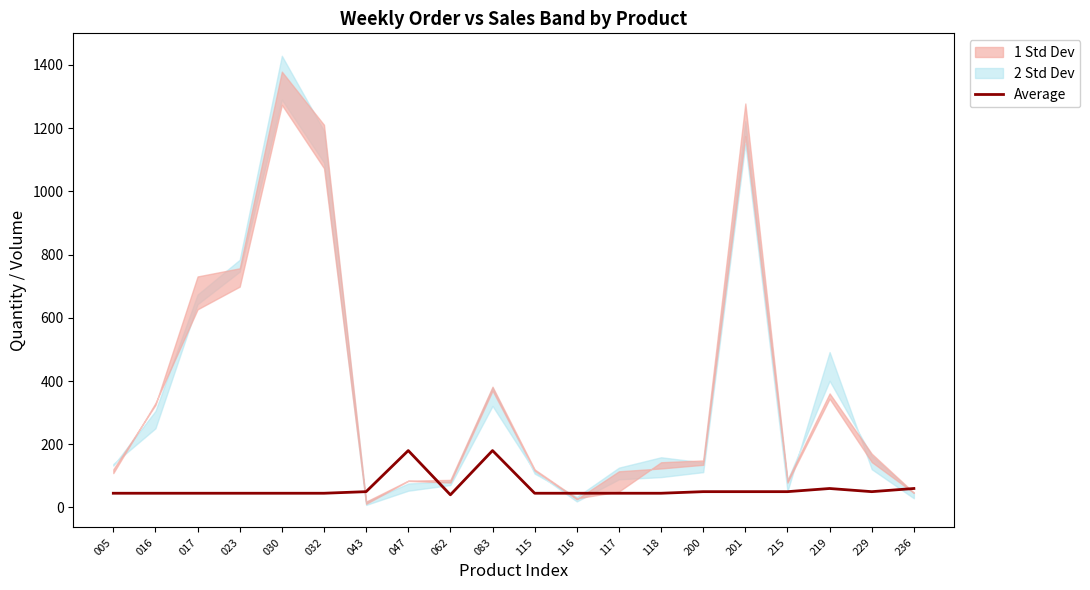

What is the ratio of the value at 016 to the value at 062?

1.1